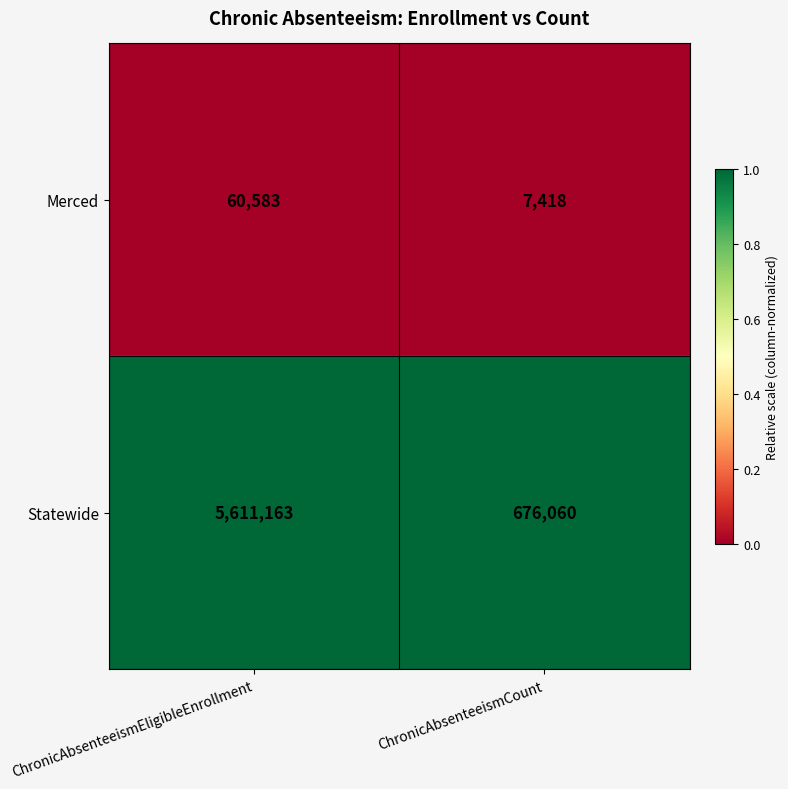

Which series has the largest total across all categories?

Statewide